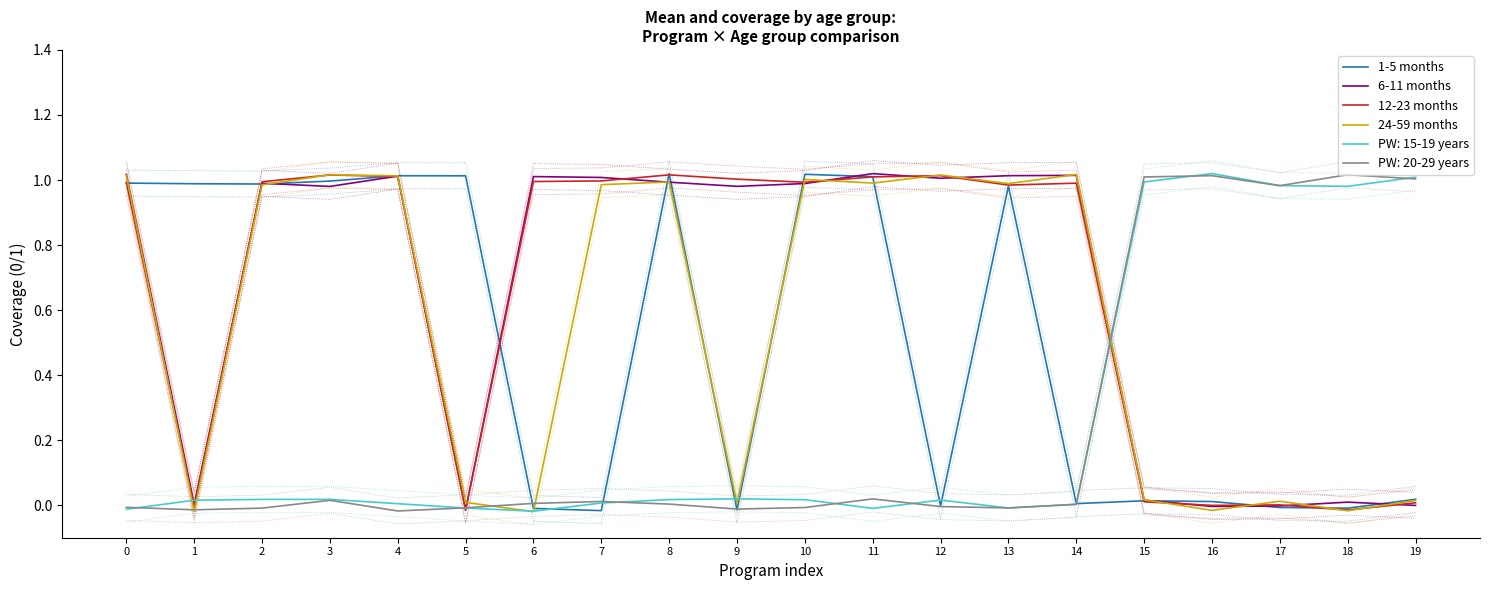

How many times do 6-11 months and 24-59 months cross each other?

13